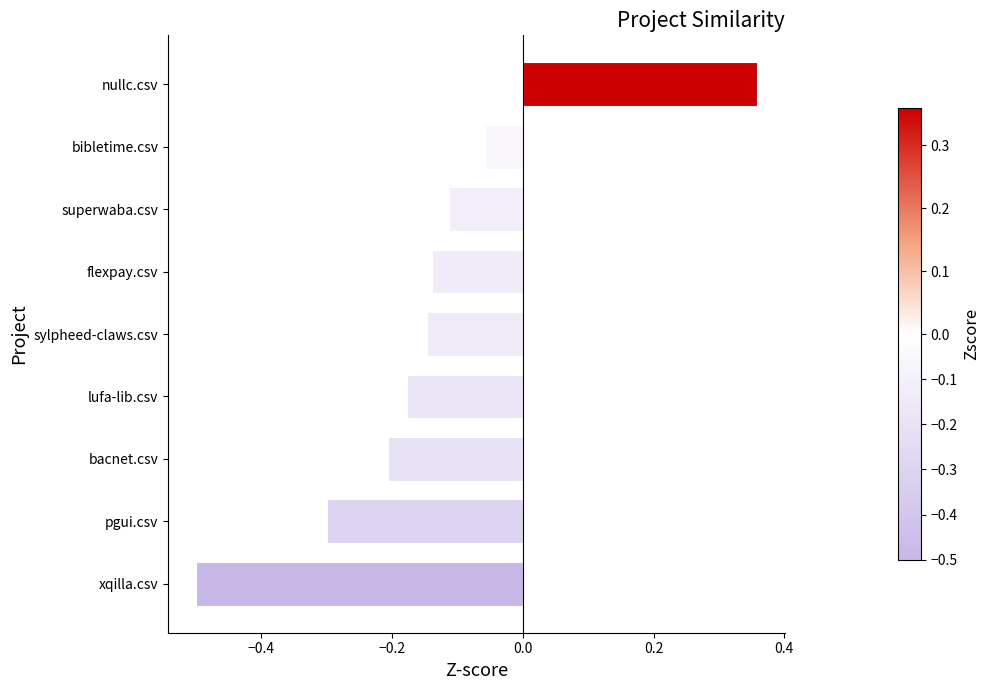

What is the sum of all values?

-1.3